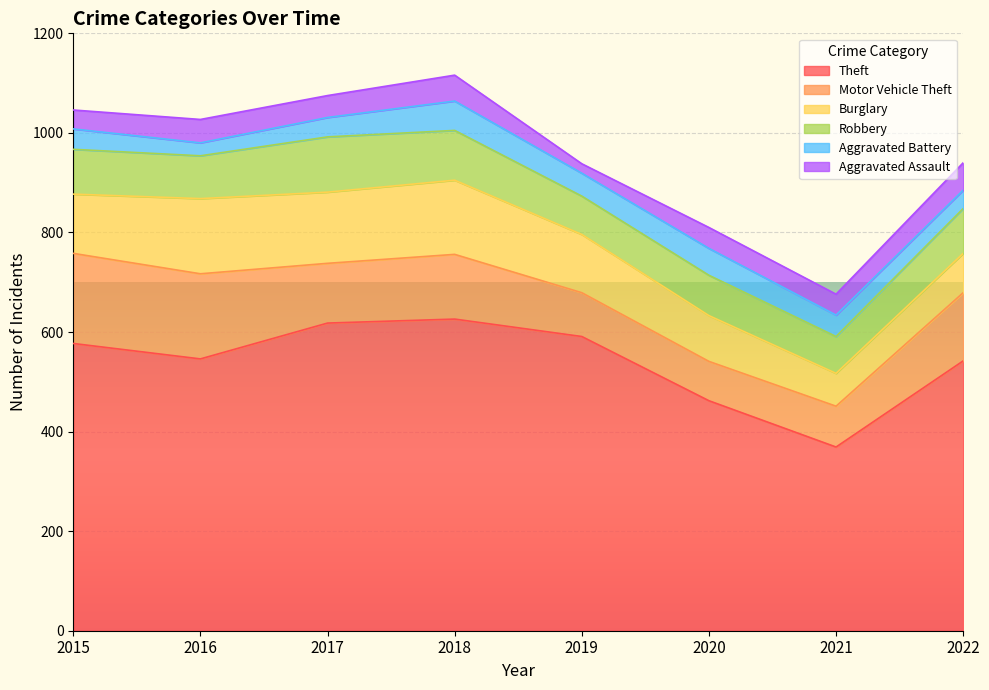

Where is the first local minimum for Motor Vehicle Theft?

2017